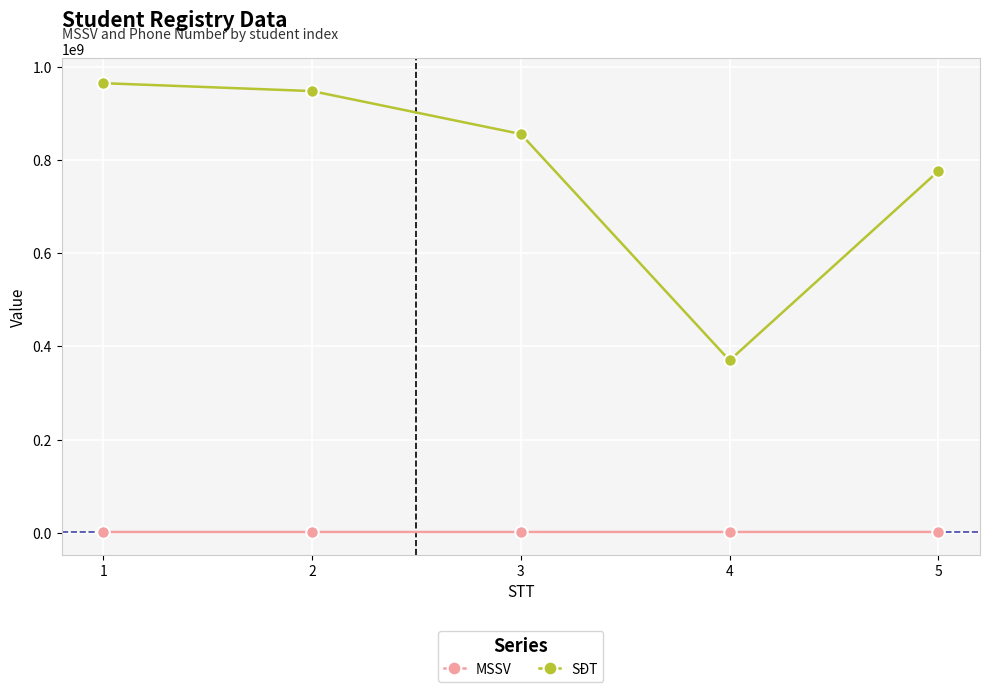

True or false: SĐT has more than 0 points higher than both neighbors.

False